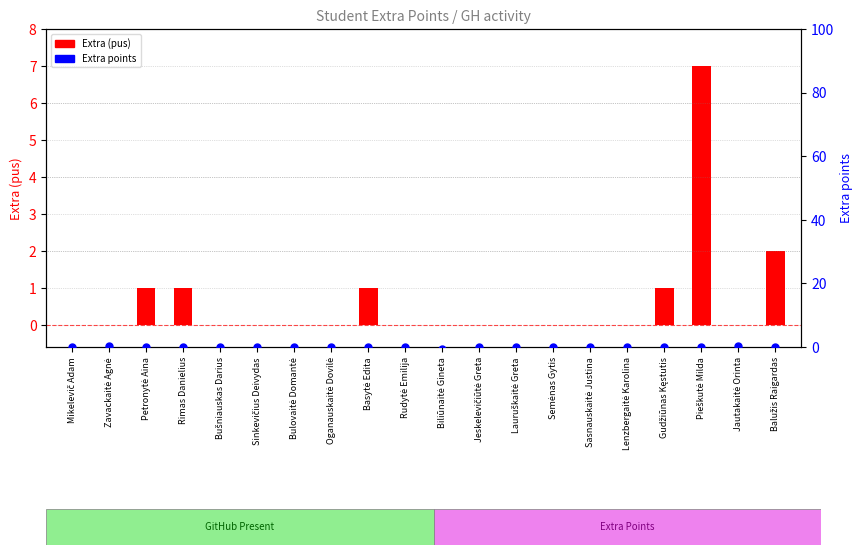

At how many categories does at least one series exceed 2?

1